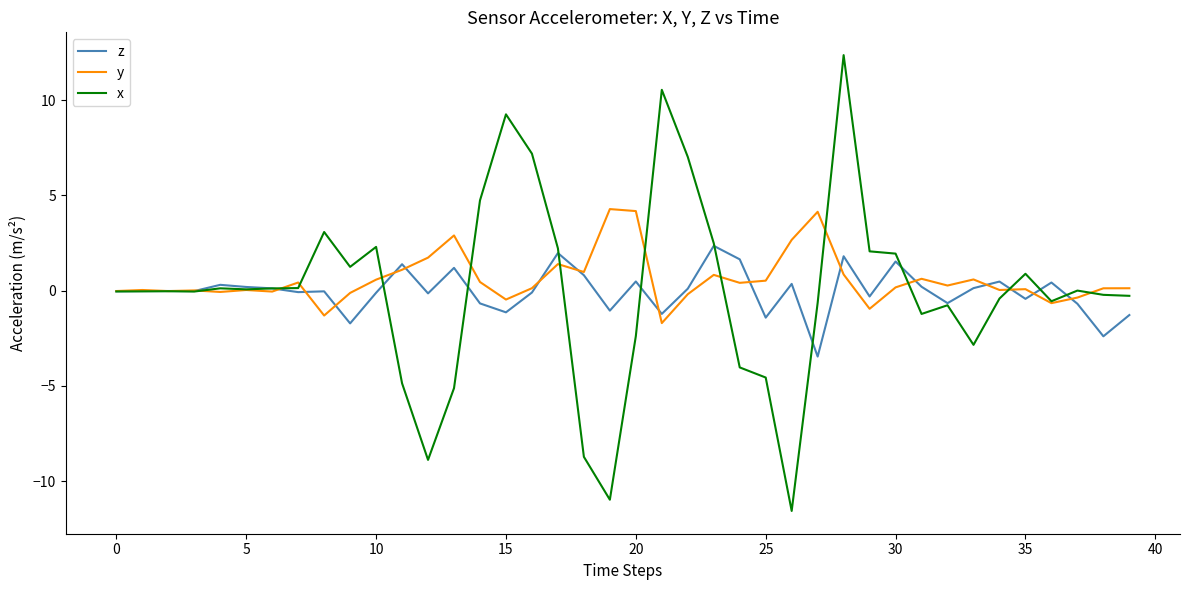

What is the highest value of the x series?

12.4